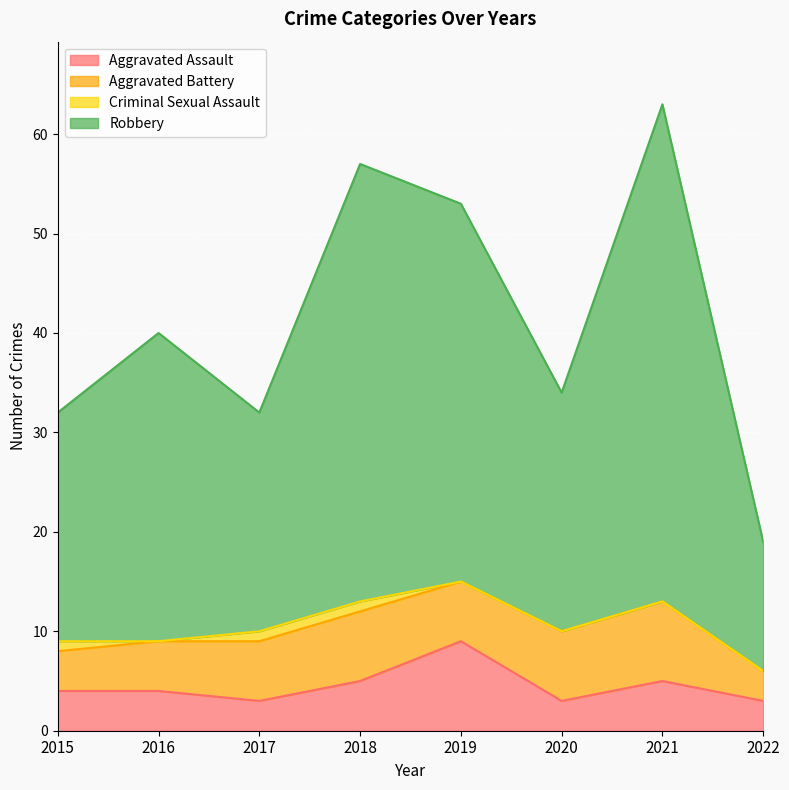

Is the value of Robbery at 2019 greater than the value of Aggravated Assault at 2020?

Yes